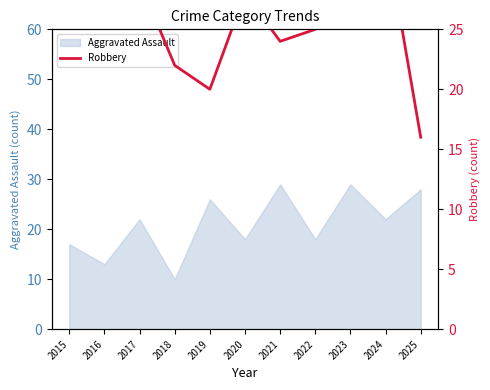

What is the highest value of the Aggravated Assault series?

29